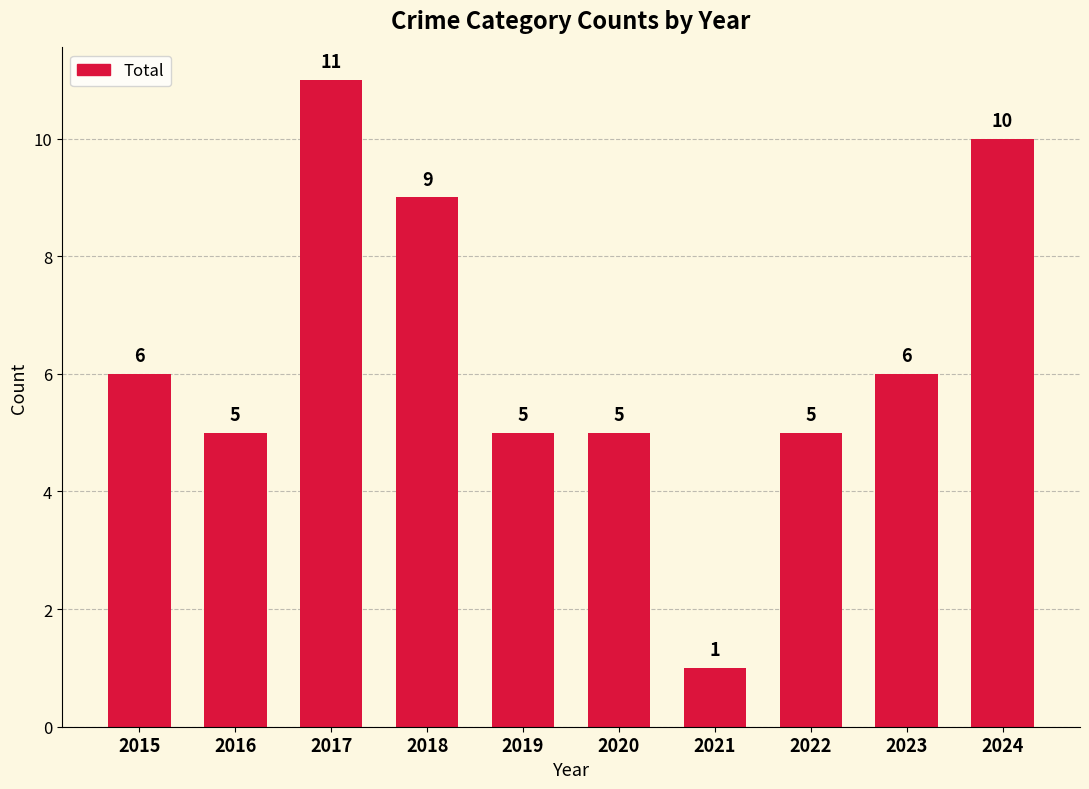

Is it true that the value at 2022 is 7?

False